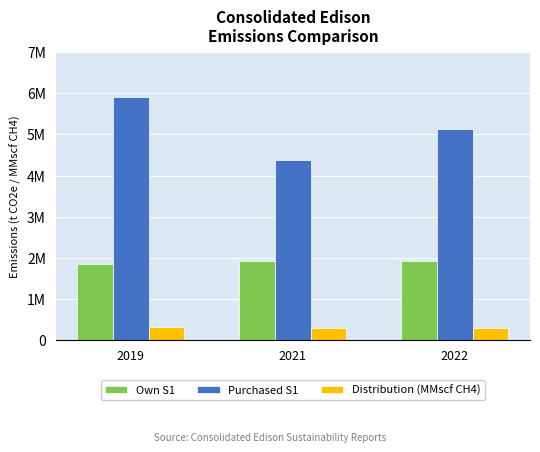

Reading right to left, extract all data points from this chart.

Own S1: 2022=1929402.4	2021=1922944.0	2019=1858987.9
Purchased S1: 2022=5120850.7	2021=4386675.8	2019=5910301.6
Distribution (MMscf CH4): 2022=294348.4	2021=291761.8	2019=326548.3